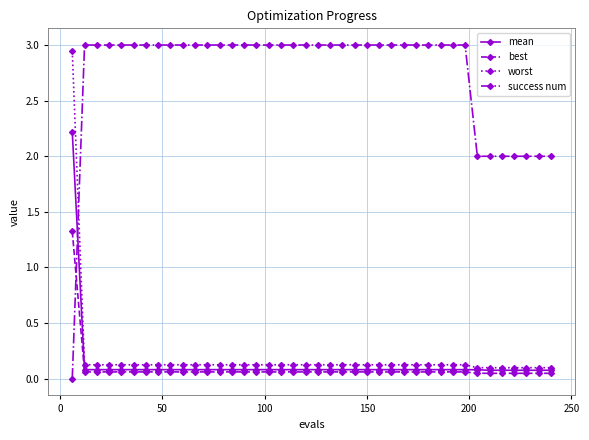

What is the maximum value shown in the chart?

3.0